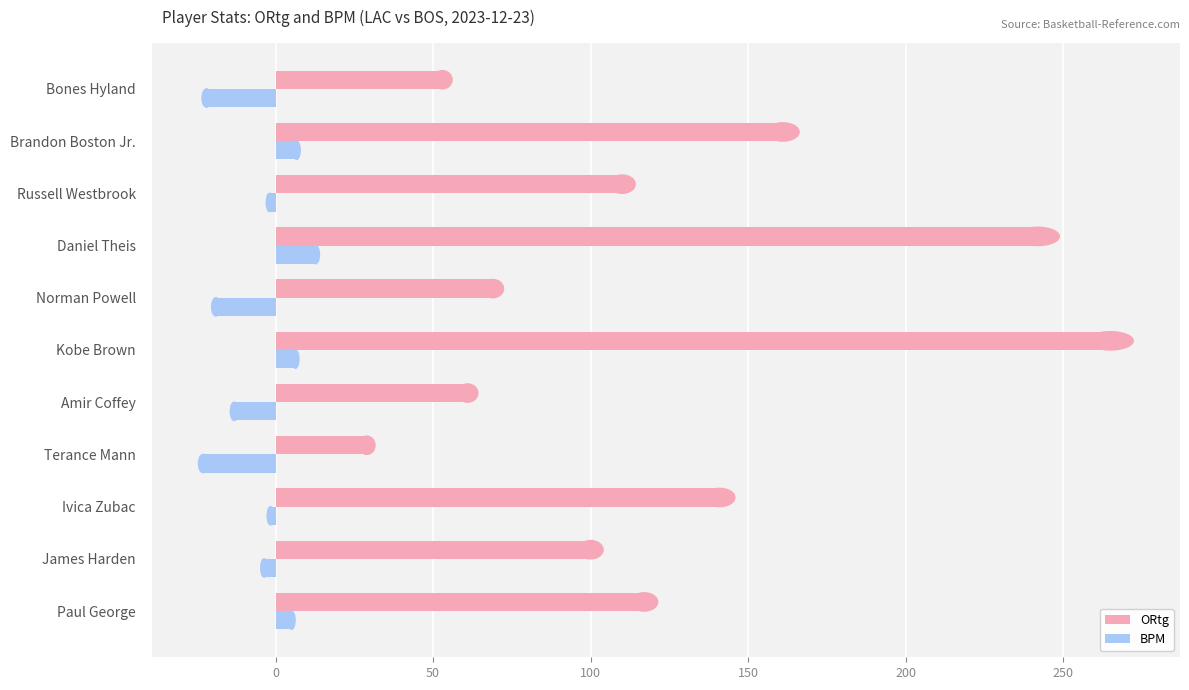

What value does the BPM series have at Brandon Boston Jr.  ?

6.7